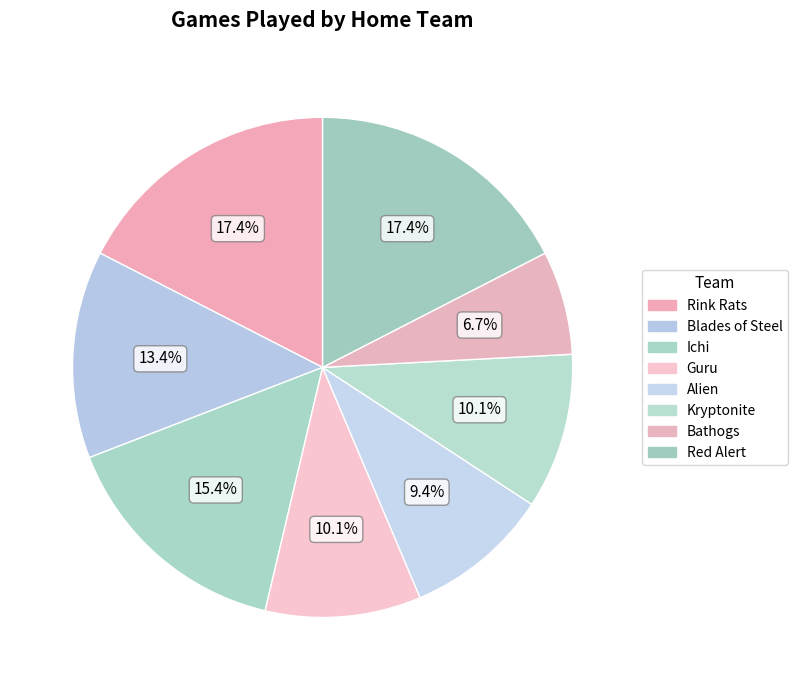

What percentage is NOT represented by Rink Rats?

82.6%